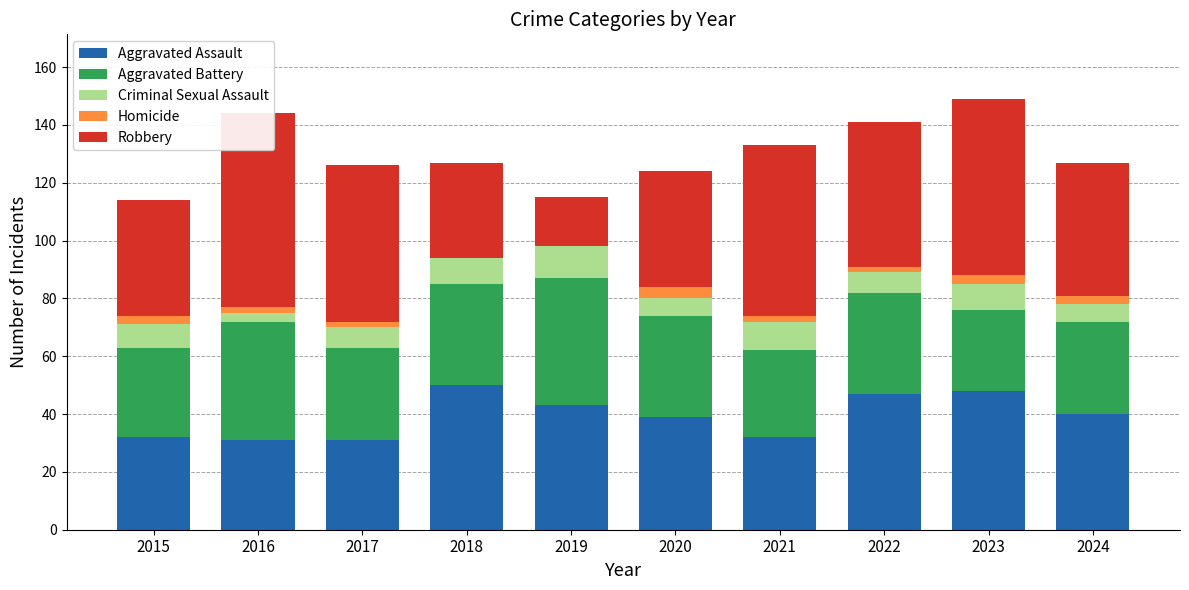

Reading left to right, extract all data points from this chart.

Aggravated Assault: 2015=32	2016=31	2017=31	2018=50	2019=43	2020=39	2021=32	2022=47	2023=48	2024=40
Aggravated Battery: 2015=31	2016=41	2017=32	2018=35	2019=44	2020=35	2021=30	2022=35	2023=28	2024=32
Criminal Sexual Assault: 2015=8	2016=3	2017=7	2018=9	2019=11	2020=6	2021=10	2022=7	2023=9	2024=6
Homicide: 2015=3	2016=2	2017=2	2018=0	2019=0	2020=4	2021=2	2022=2	2023=3	2024=3
Robbery: 2015=40	2016=67	2017=54	2018=33	2019=17	2020=40	2021=59	2022=50	2023=61	2024=46